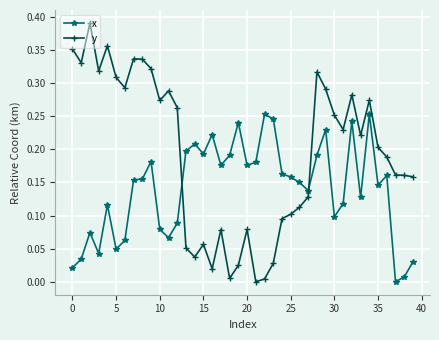

True or false: y has more than 0 interior local peaks.

True